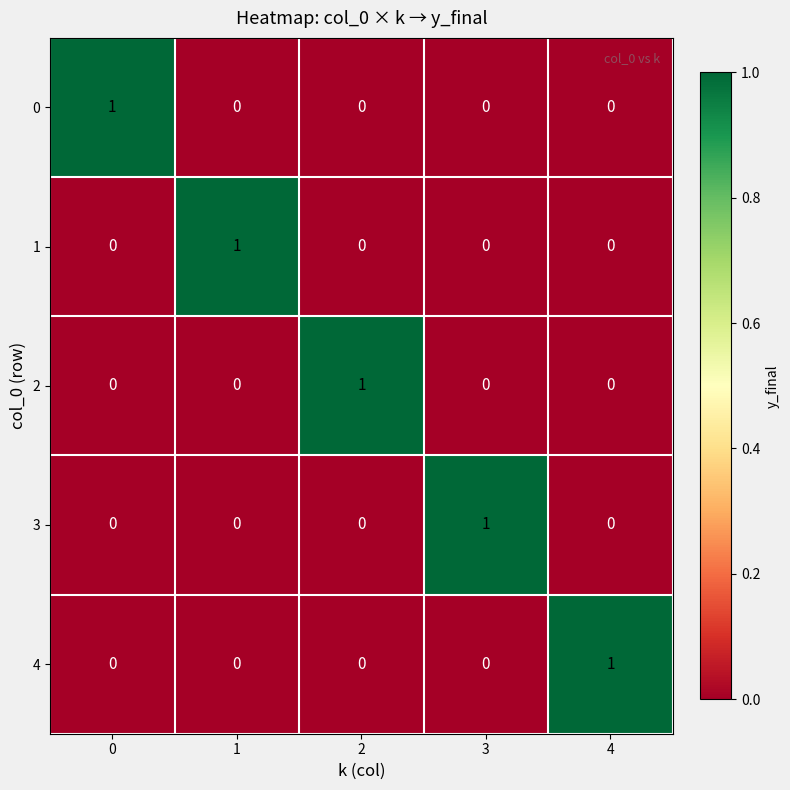

Reading left to right, transcribe all the data shown in this chart.

0: 0=1	1=0	2=0	3=0	4=0
1: 0=0	1=1	2=0	3=0	4=0
2: 0=0	1=0	2=1	3=0	4=0
3: 0=0	1=0	2=0	3=1	4=0
4: 0=0	1=0	2=0	3=0	4=1